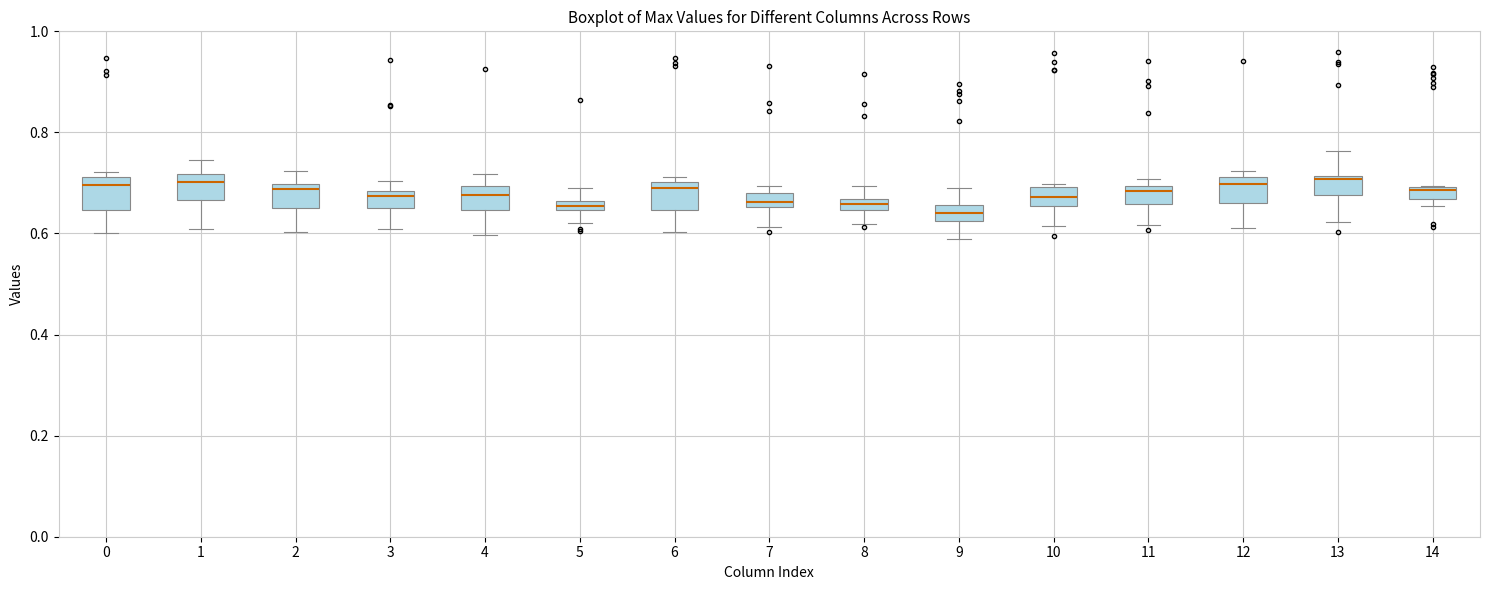

Where does the upper whisker of the box at x = 9 end on the y-axis? The values are not printed on the chart, so give them approximately, as read against the axis.

0.68